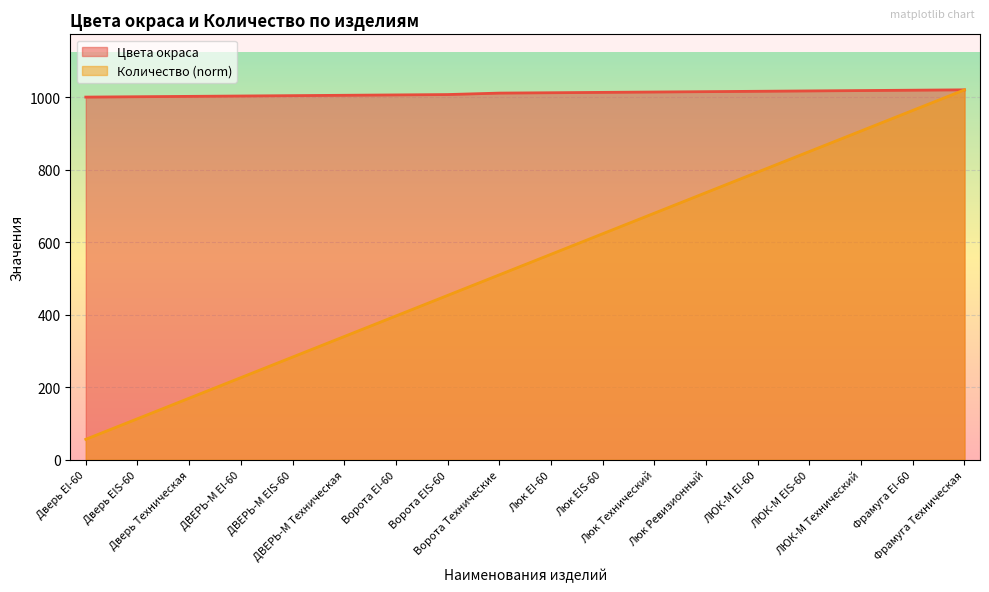

What is the sum of the Количество values at Люк Технический and Ворота EIS-60?

1133.3